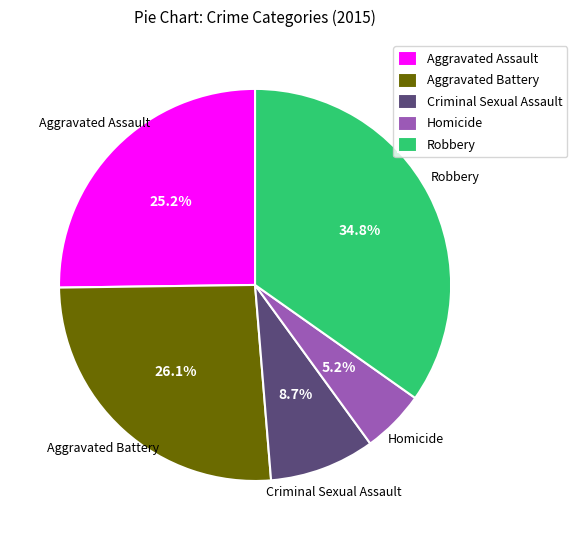

How many slices are in this pie chart?

5